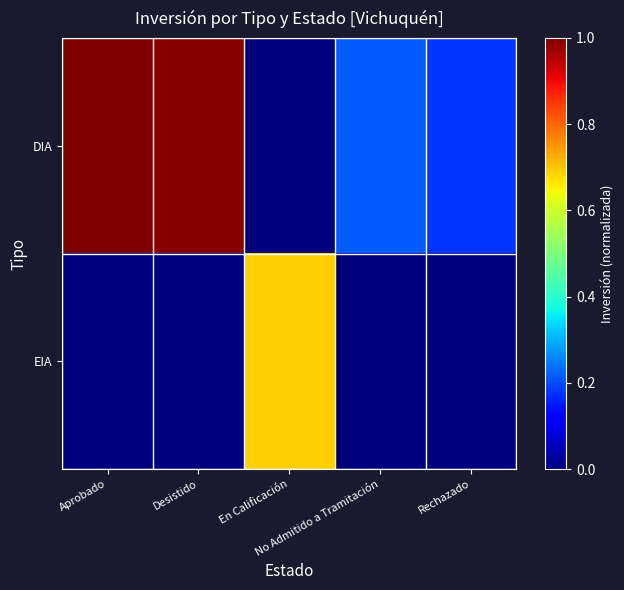

List the series in order of their peak value, highest first.

DIA, EIA